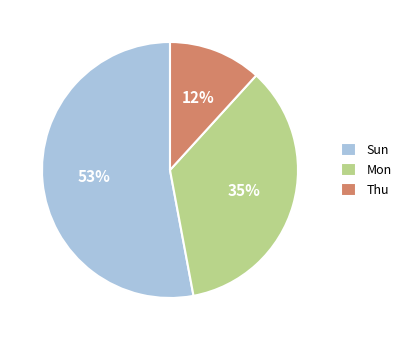

Is it true that Mon is 41% of the pie?

False